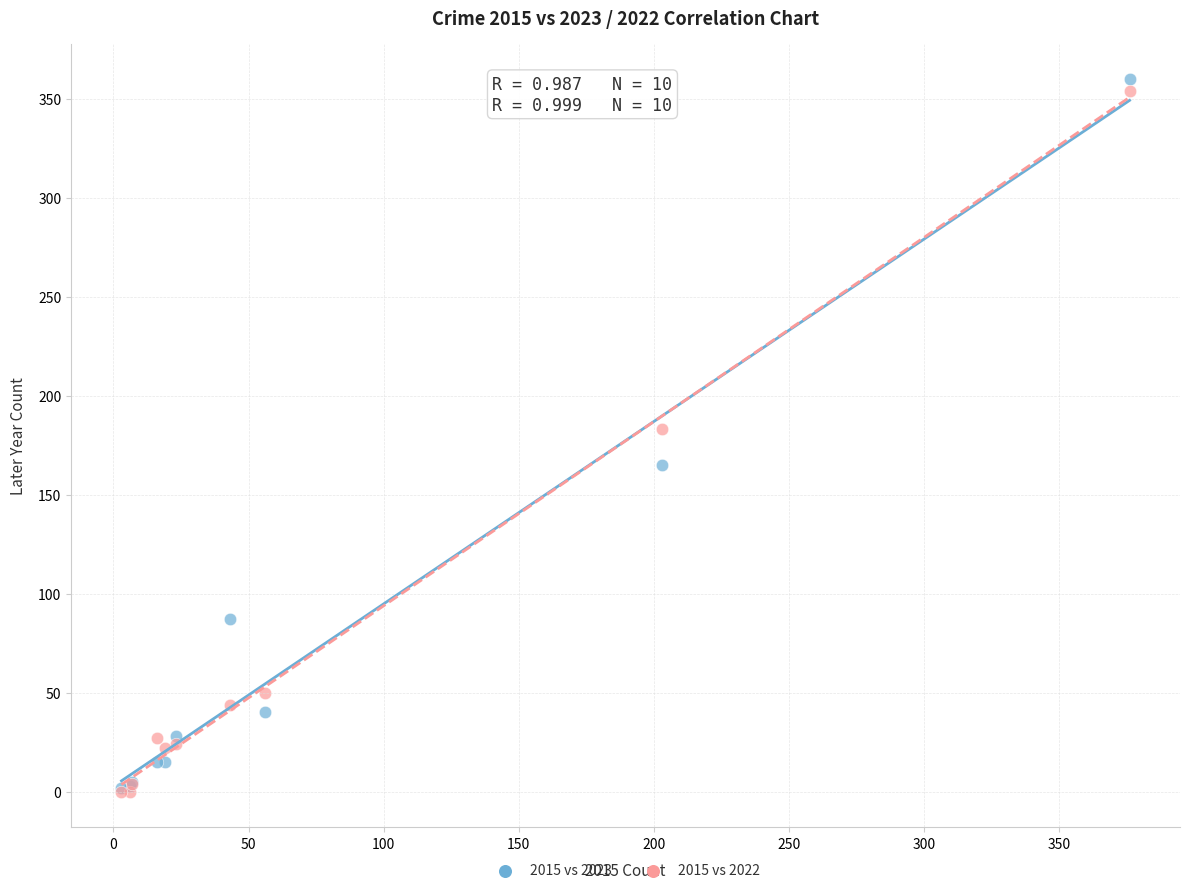

Which series contains the highest Y value?

2015 vs 2023